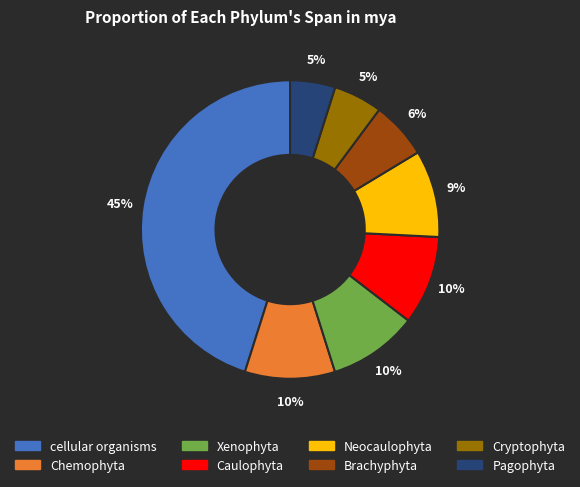

What is the largest slice in the pie chart?

cellular organisms